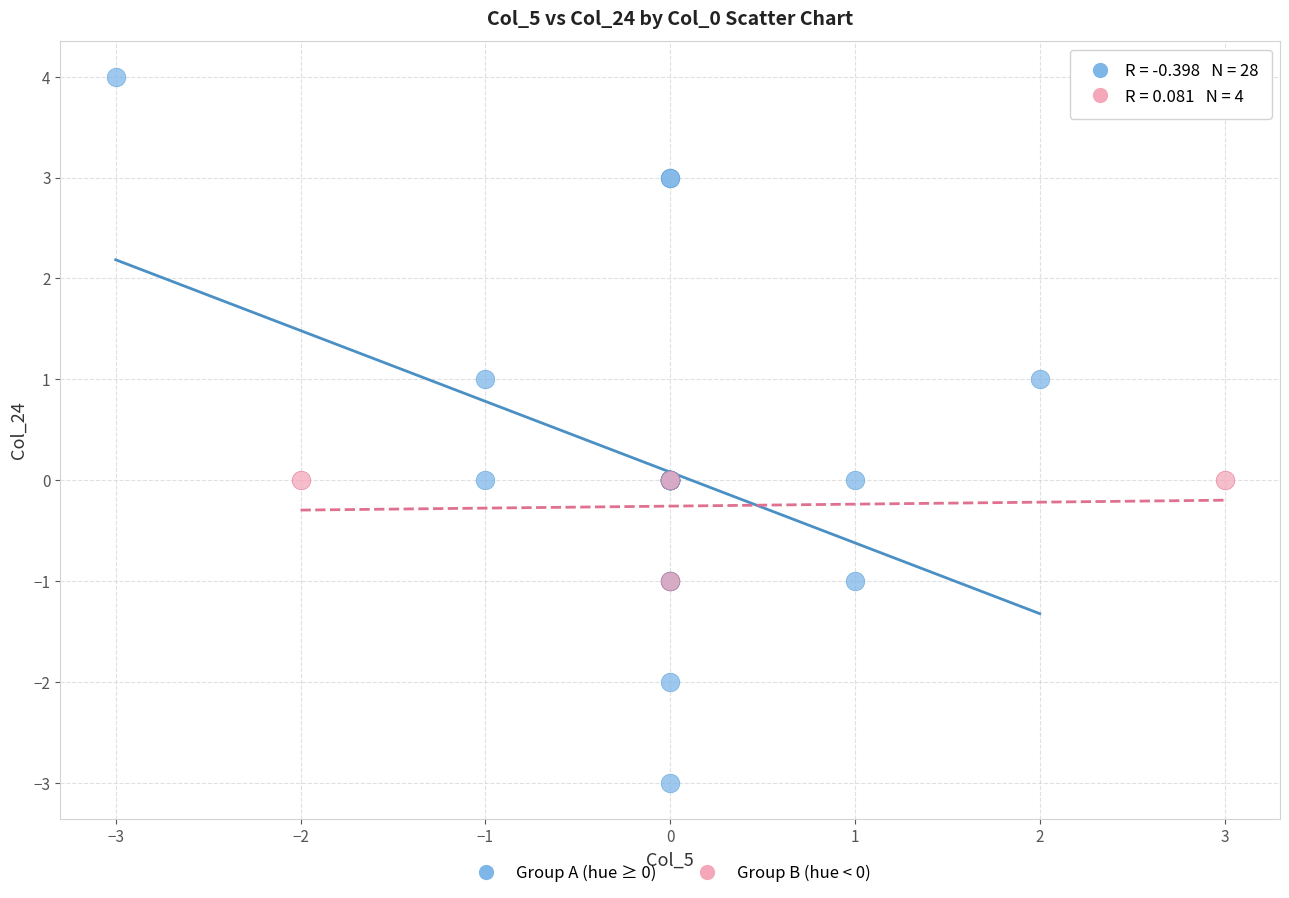

Which series contains the lowest Y value?

Group A (hue ≥ 0)